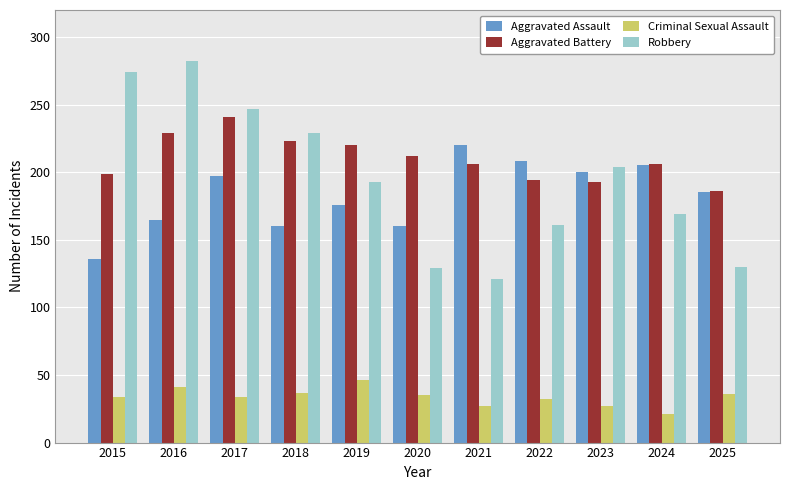

What is the total value across all series at 2017?

719